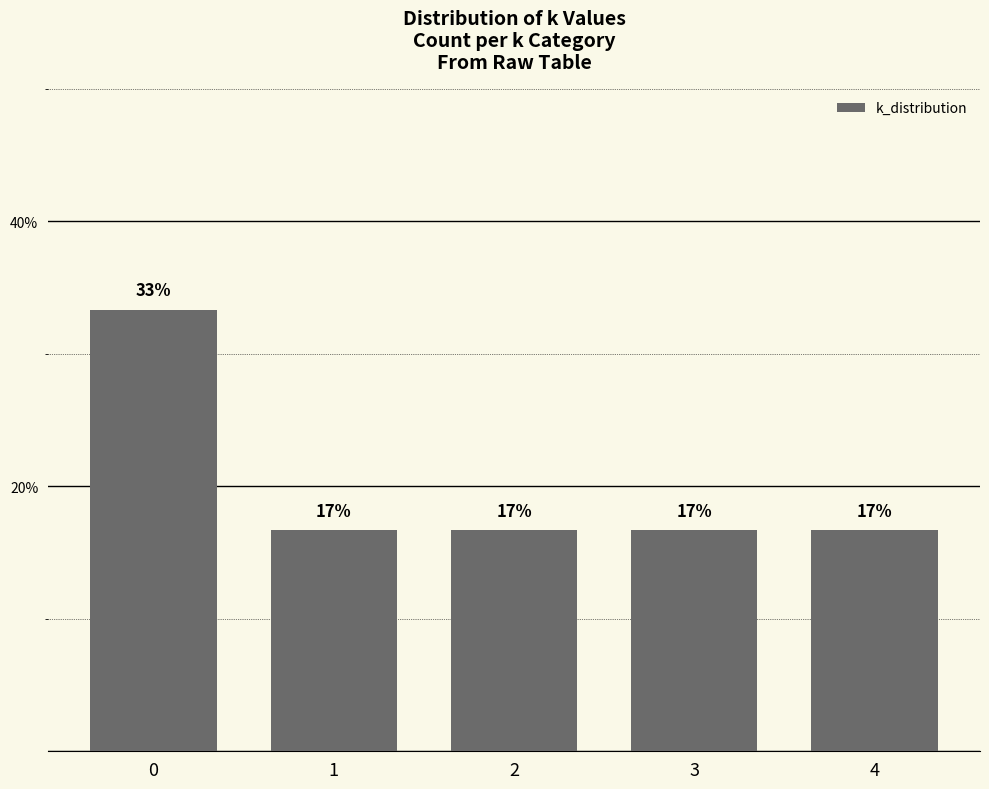

Does the chart contain any negative values?

No